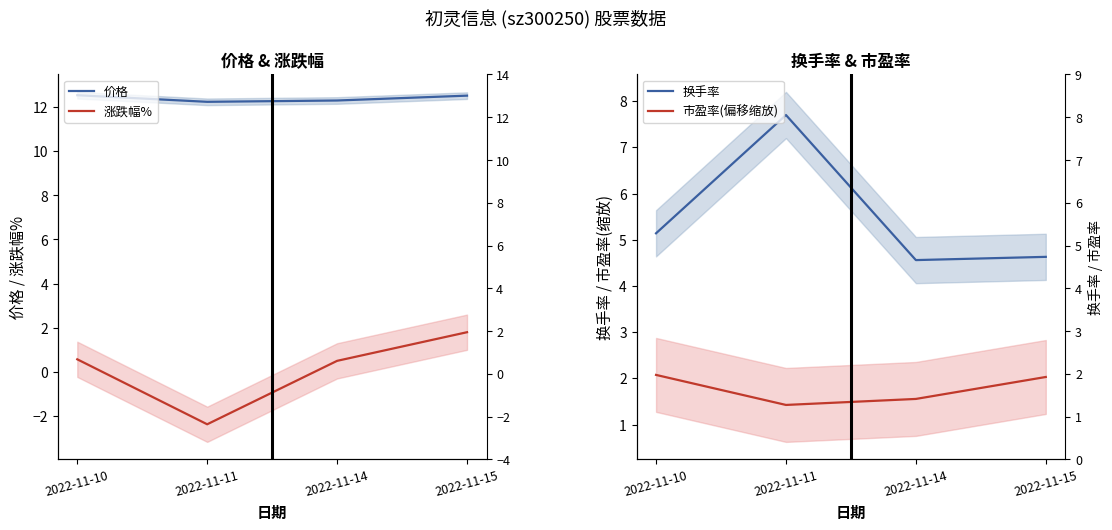

Is it true that 涨跌幅% equals -3.7 at 2022-11-11?

False